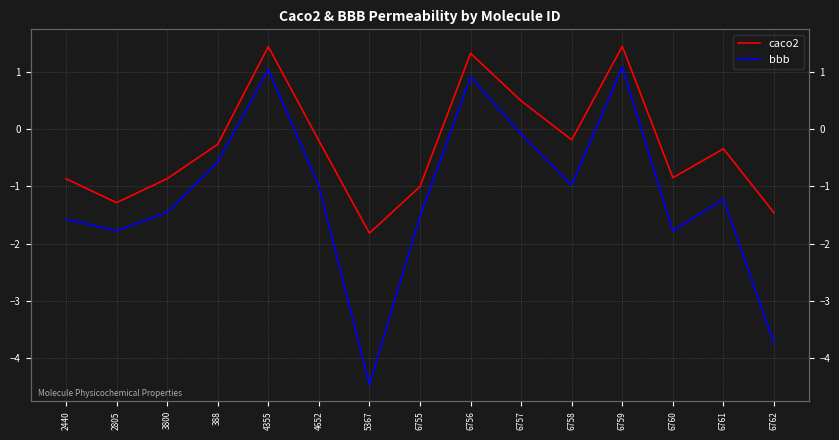

At which category is the sum across all series the highest?

6759